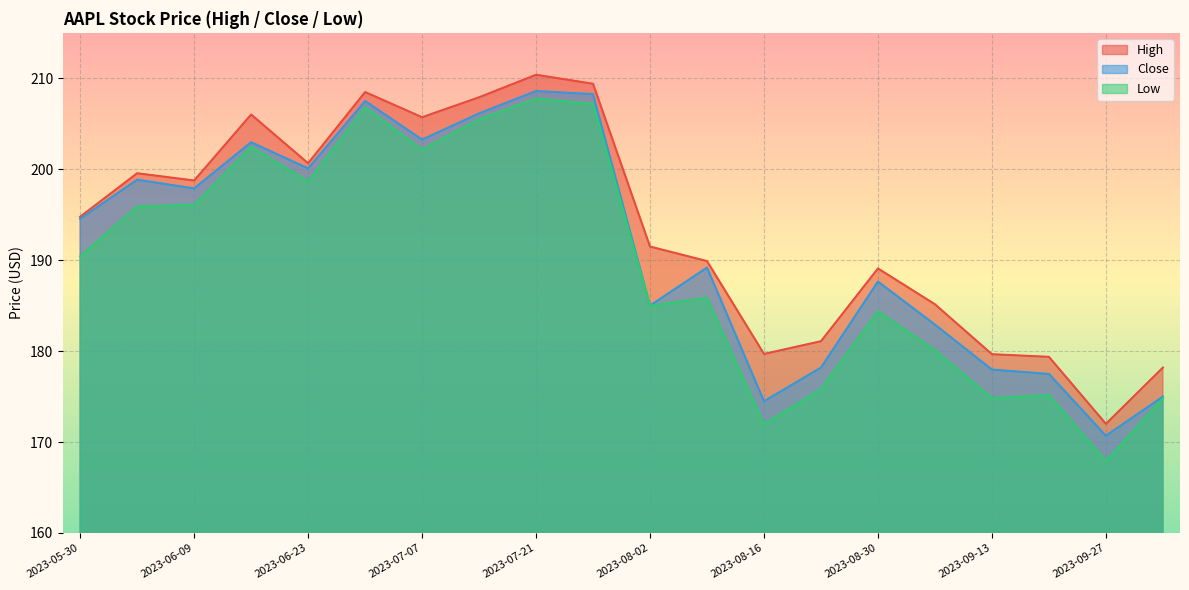

Between 2023-06-30 and 2023-08-02, which series saw the biggest shift?

Close